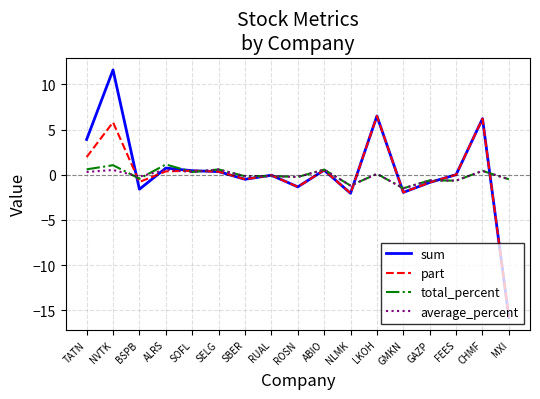

At which category is the sum across all series the highest?

NVTK